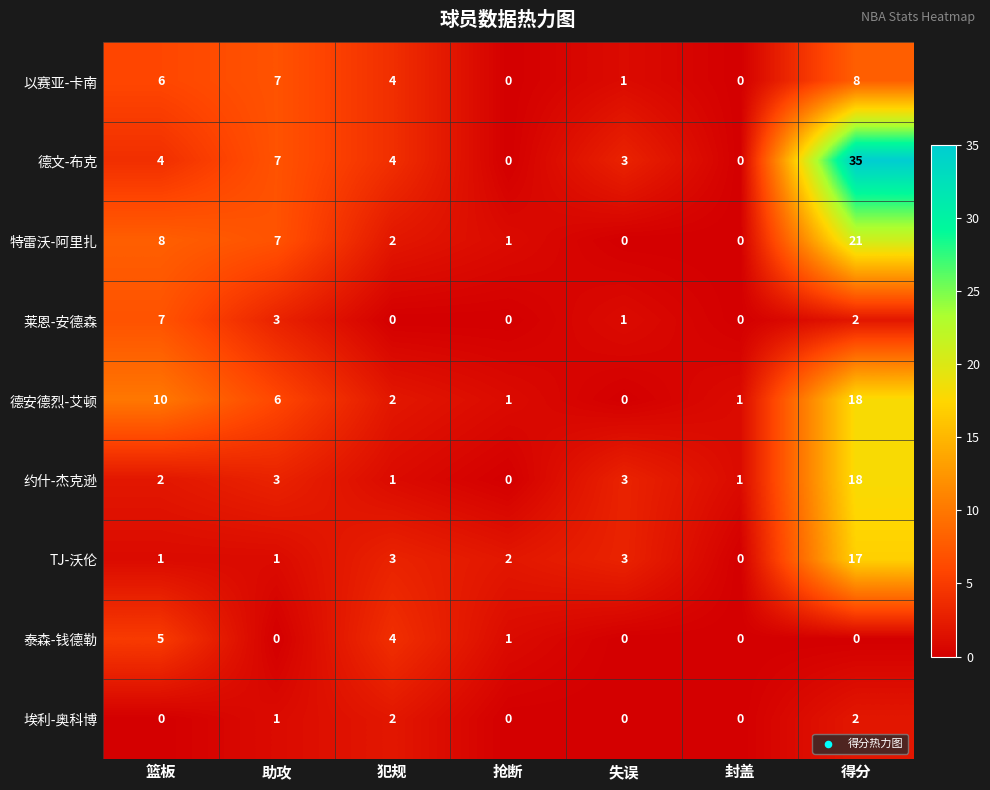

Which category has the highest value across all series?

得分